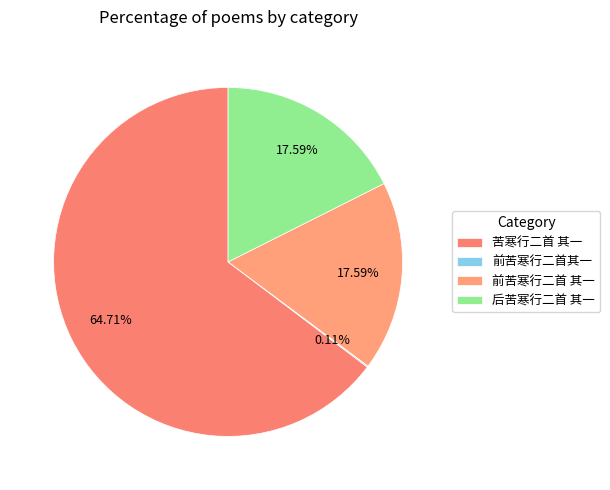

Approximately how many times larger is the value at 前苦寒行二首 其一 compared to 前苦寒行二首其一?

156.8